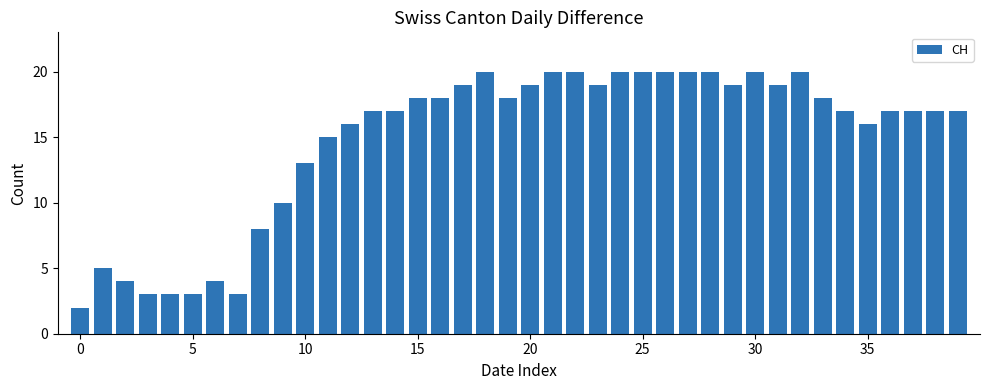

Count the number of data series in this chart.

1